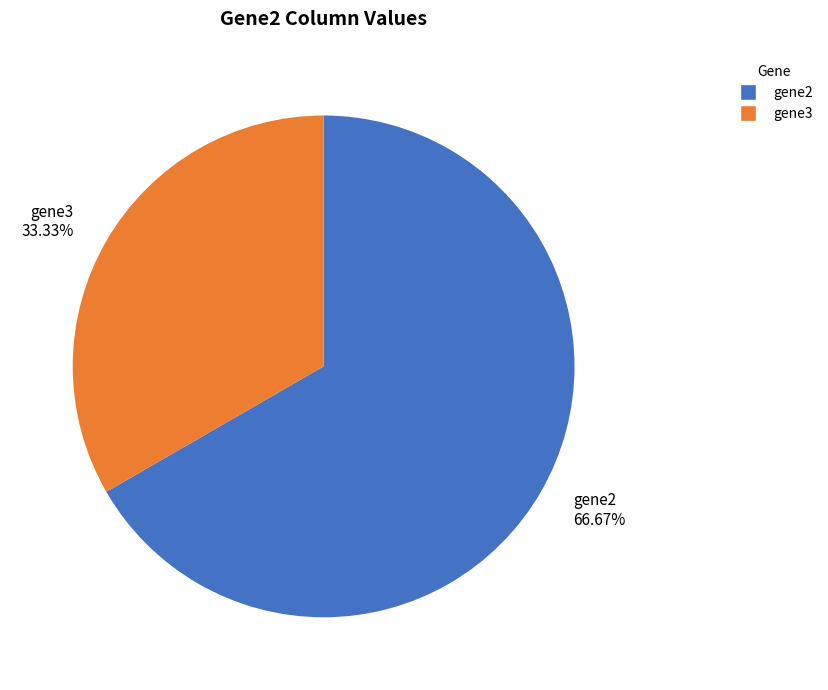

What percentage is NOT represented by gene3?

66.7%